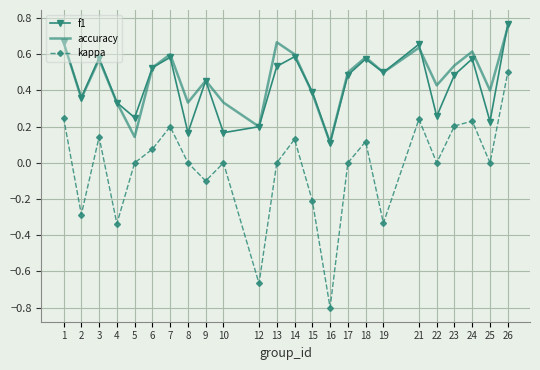

How many categories are shown in the chart?

24